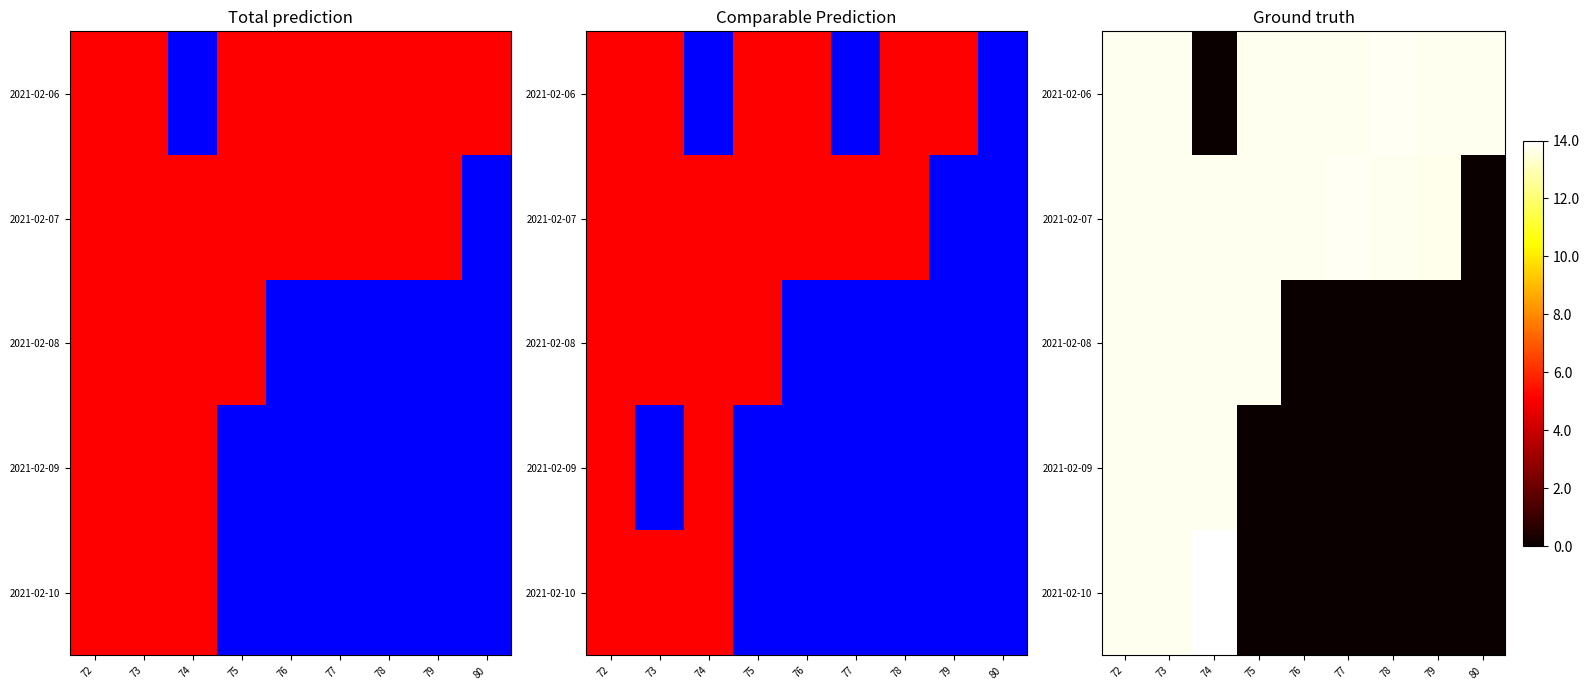

The value of 2021-02-08 at 78 is 7.4. True or false?

False